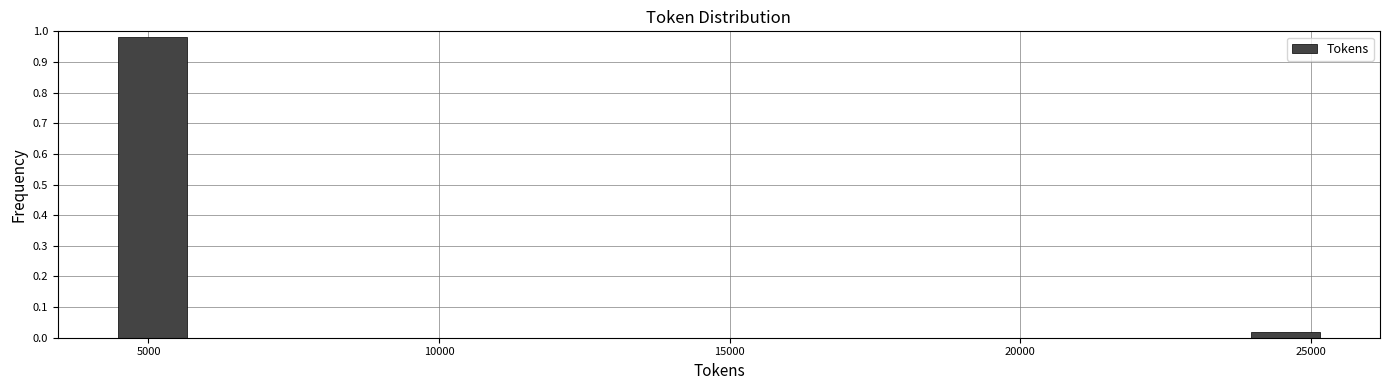

Read against the x-axis, roughly where is the centre of the tallest bar?

5000